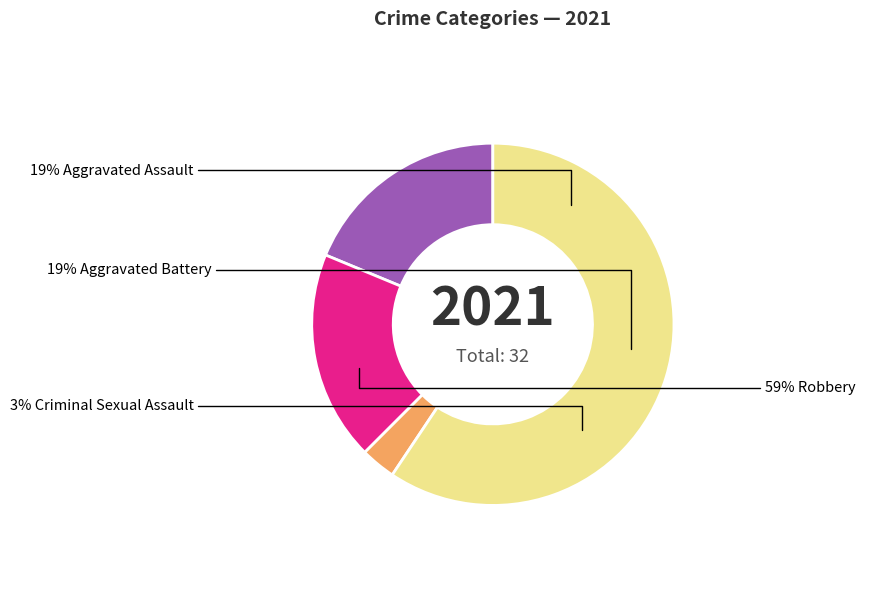

What is the change in value from Aggravated Assault to Criminal Sexual Assault?

-5